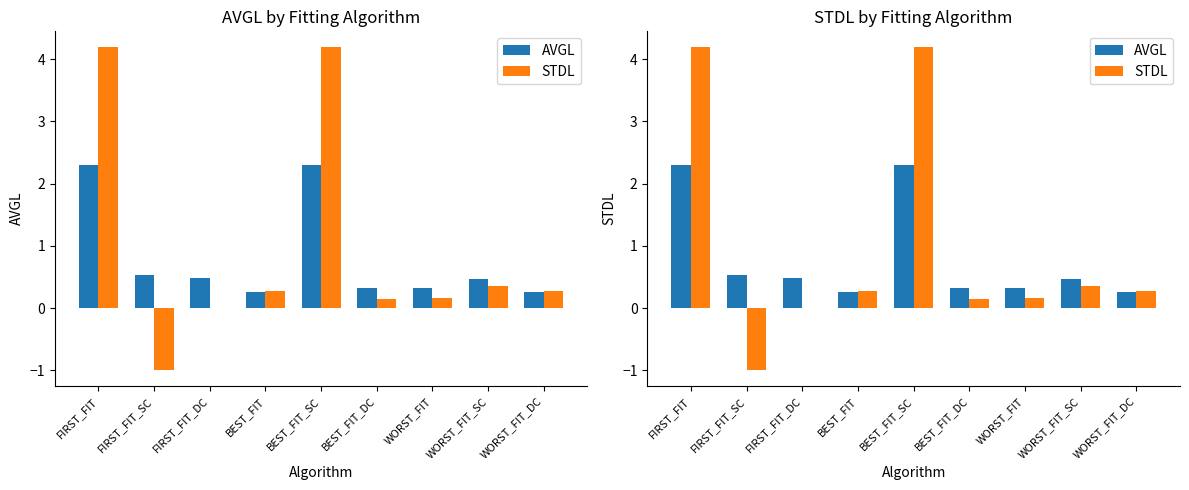

What is the smallest value displayed?

-1.0